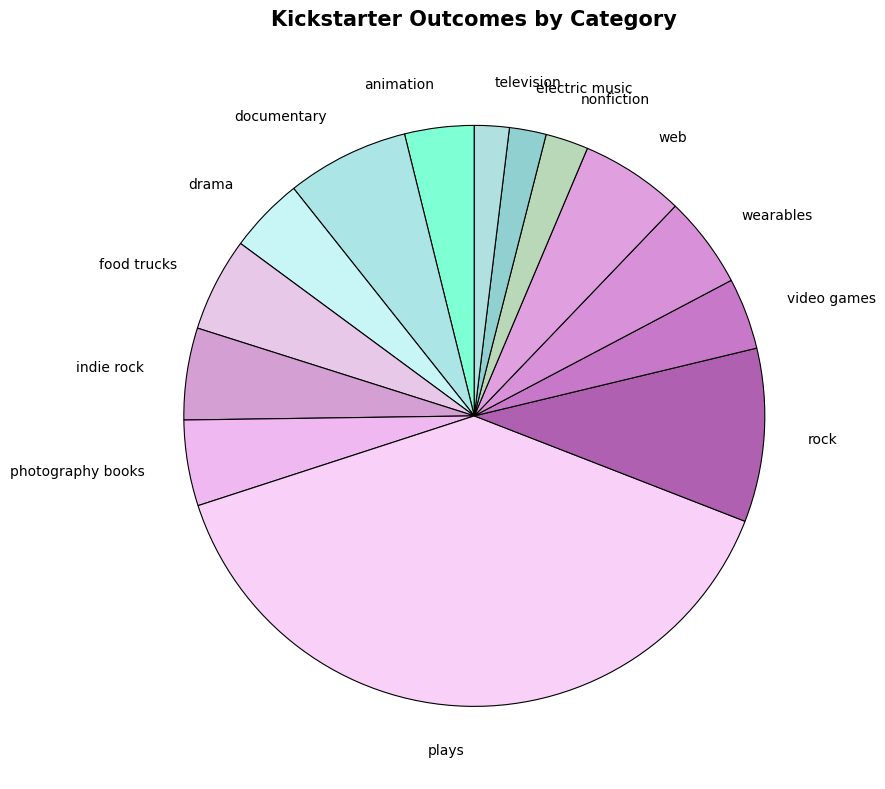

Which has a higher value, television or documentary?

documentary